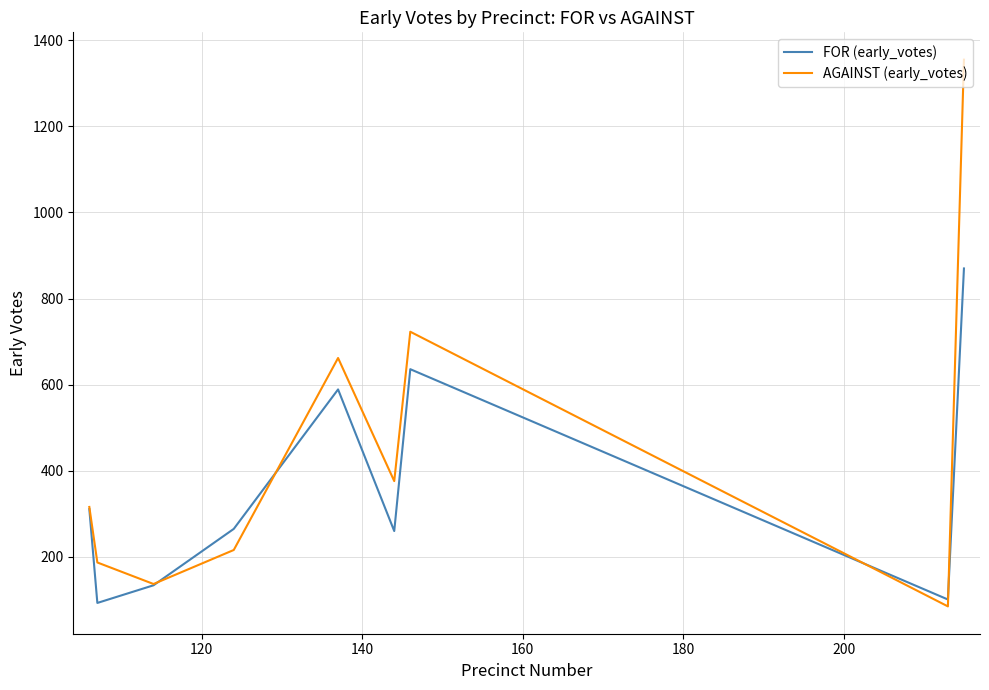

List the series in order of their overall mean, highest first.

AGAINST (early_votes), FOR (early_votes)